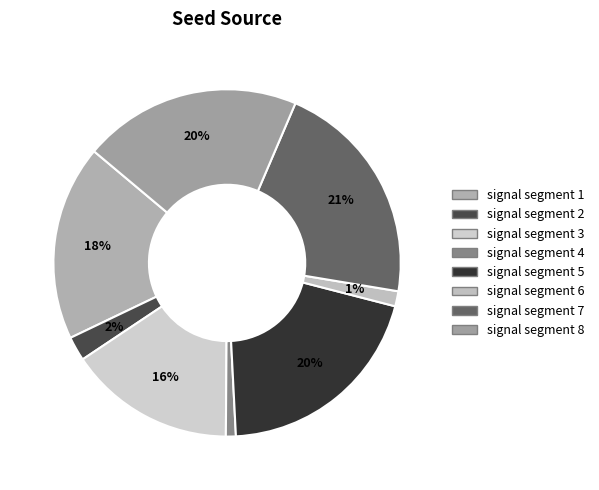

How many segments does this pie chart have?

8